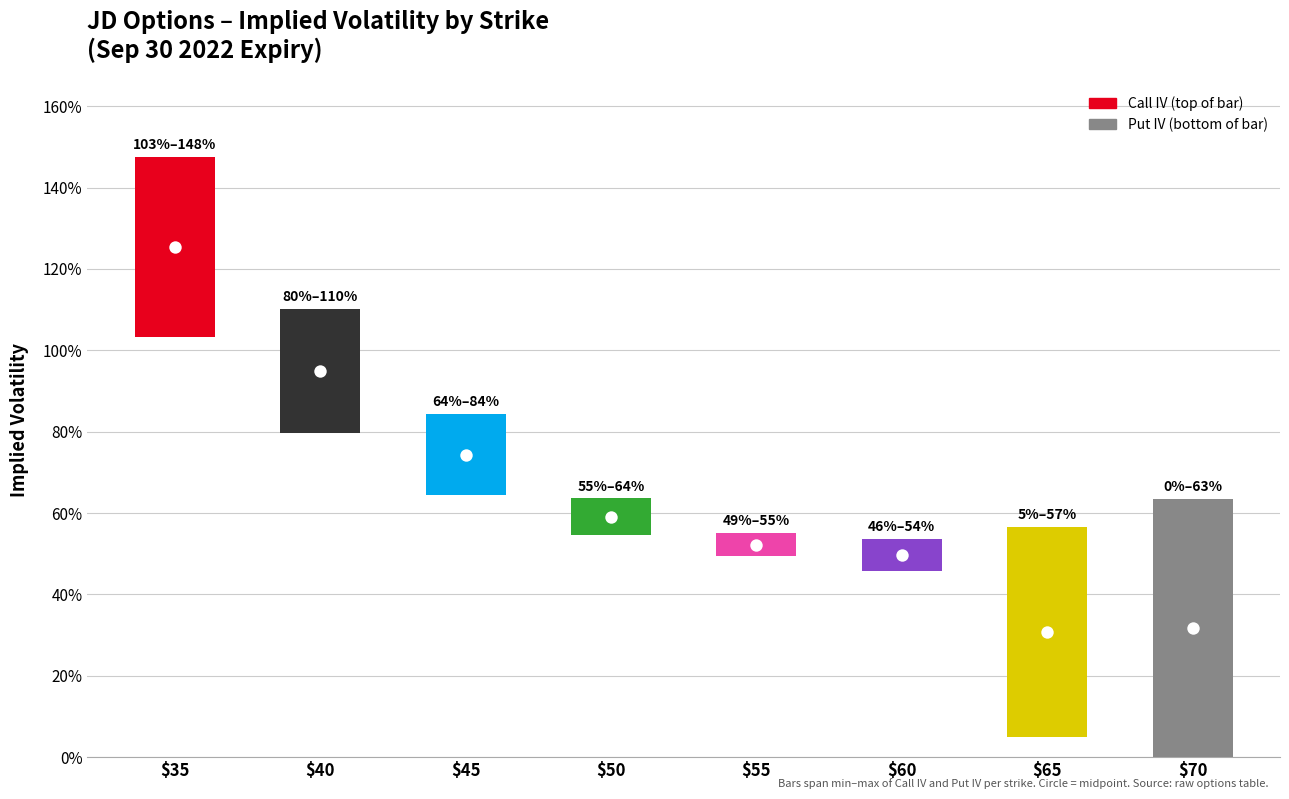

Which series has the largest total across all categories?

Call IV